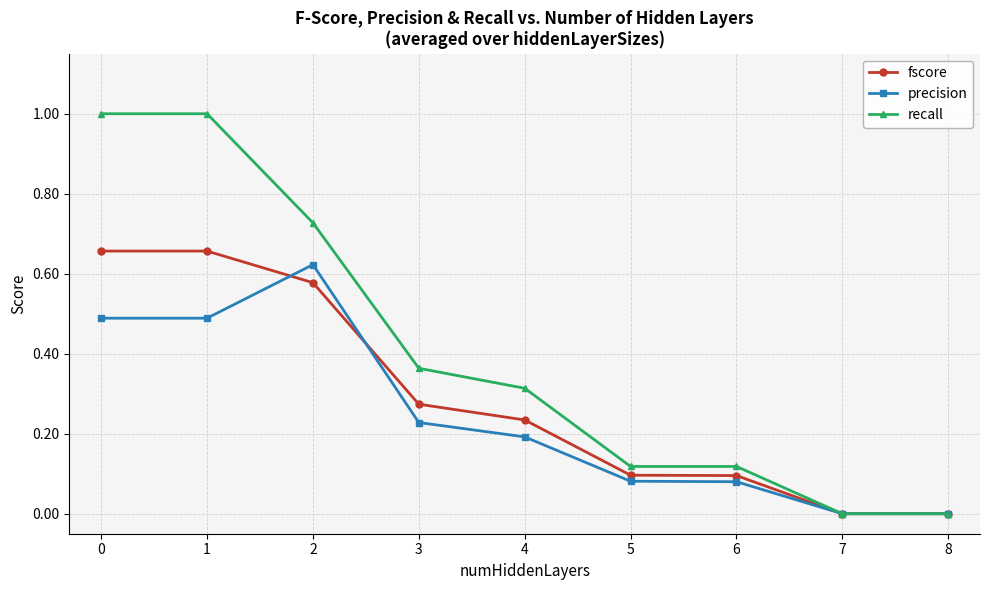

What are all the series names shown in the legend?

fscore, precision, recall